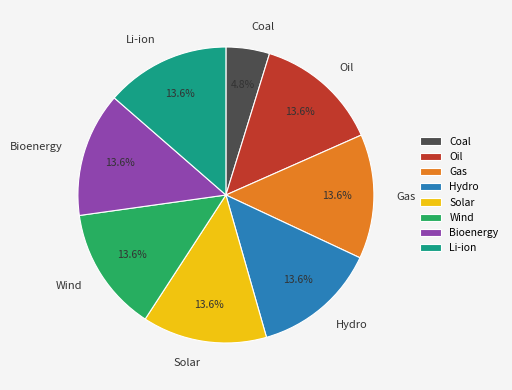

To the nearest percent, what portion does Solar represent?

14%